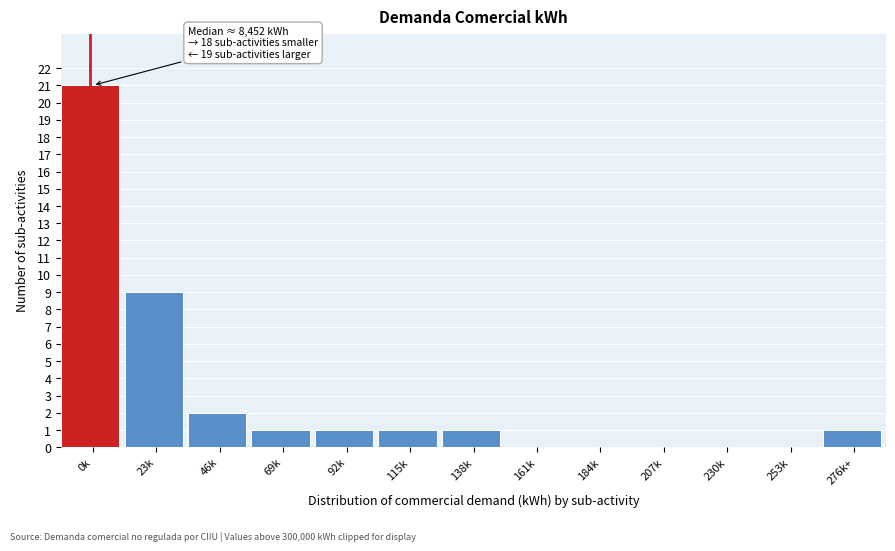

Reading right to left, what are all the values shown in this chart?

276k+=1	253k=0	230k=0	207k=0	184k=0	161k=0	138k=1	115k=1	92k=1	69k=1	46k=2	23k=9	0k=21